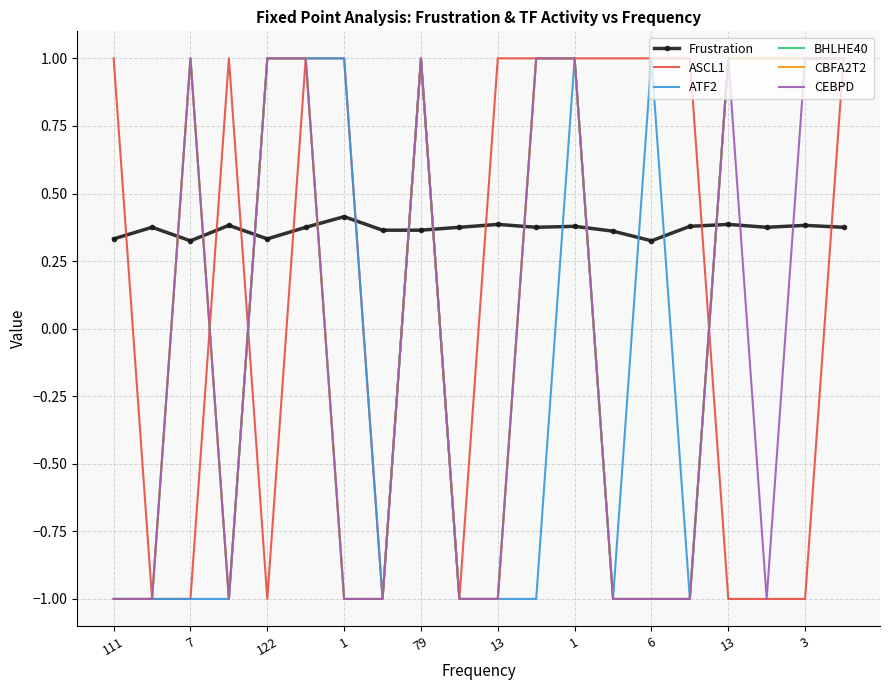

How many lines are shown in the chart?

6